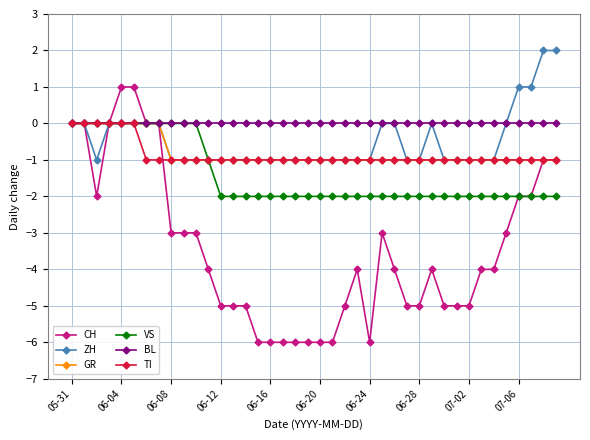

Which series has the largest total across all categories?

BL